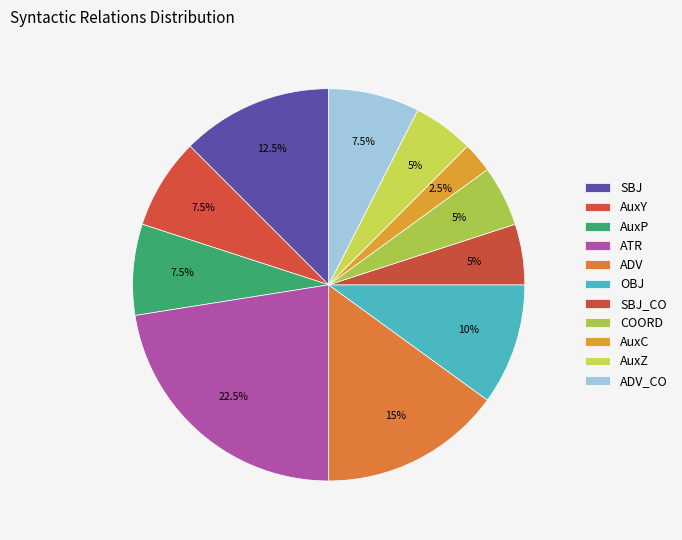

What percentage is the ADV slice, to the nearest percent?

15%